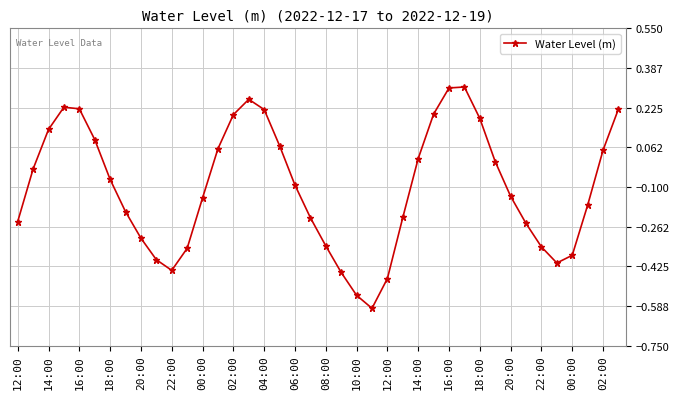

What is the minimum value shown in the chart?

-0.6